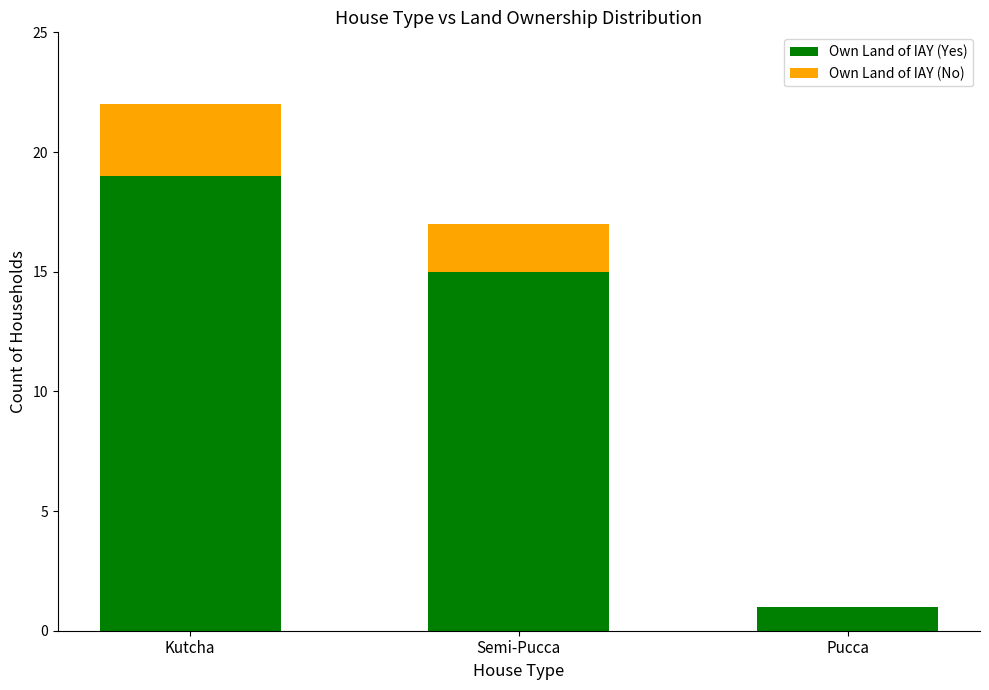

True or false: Own Land of IAY (Yes) has a value of 29 at Kutcha.

False